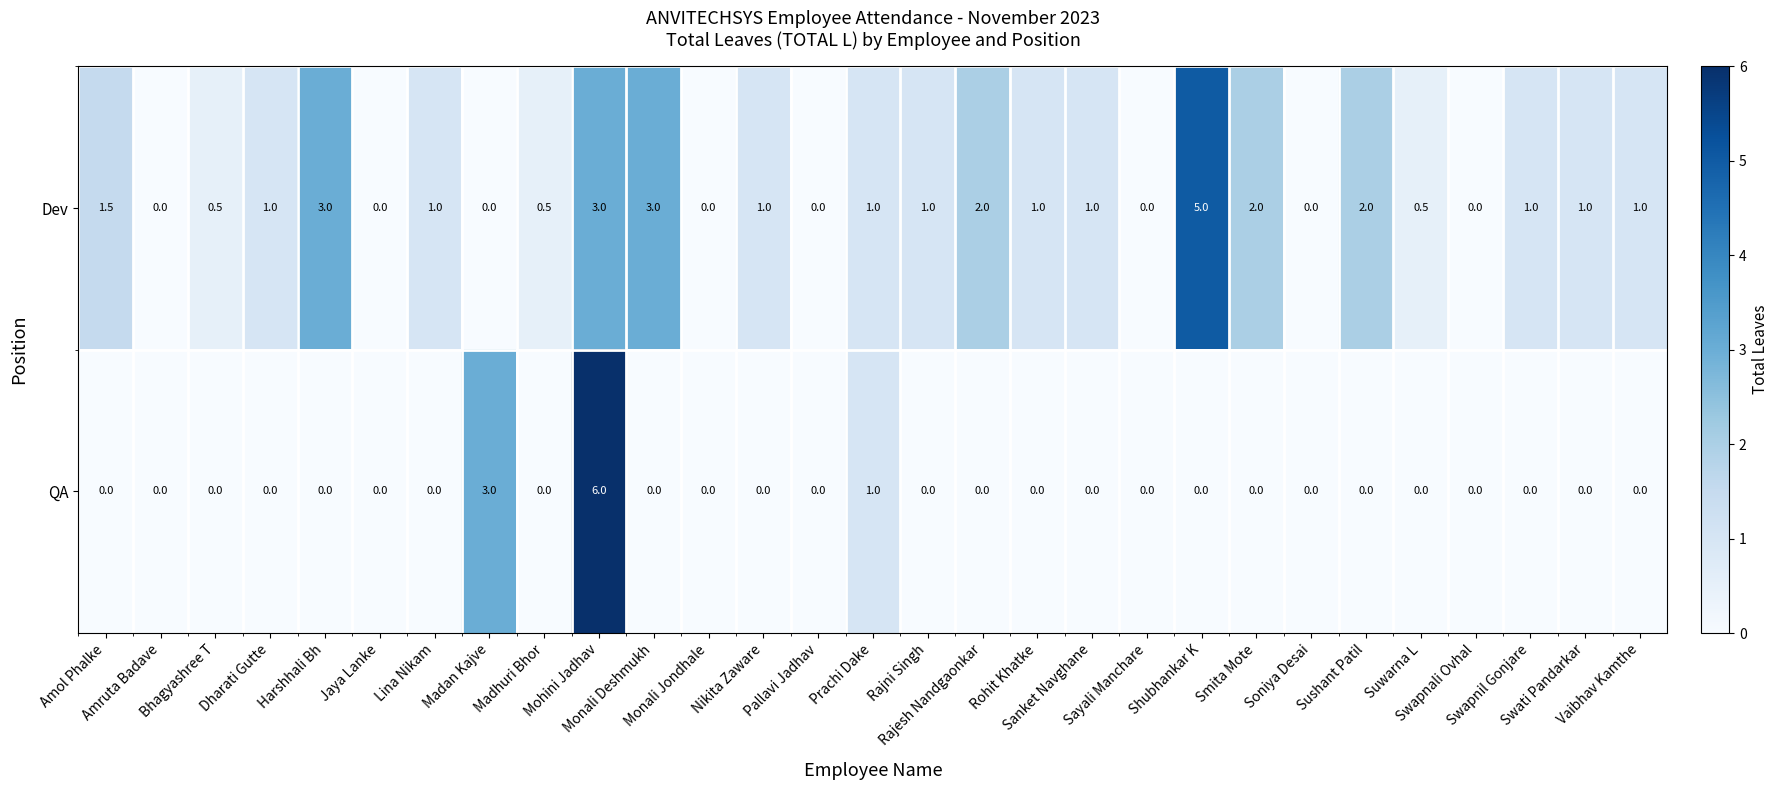

What is the highest value of the Dev series?

5.0